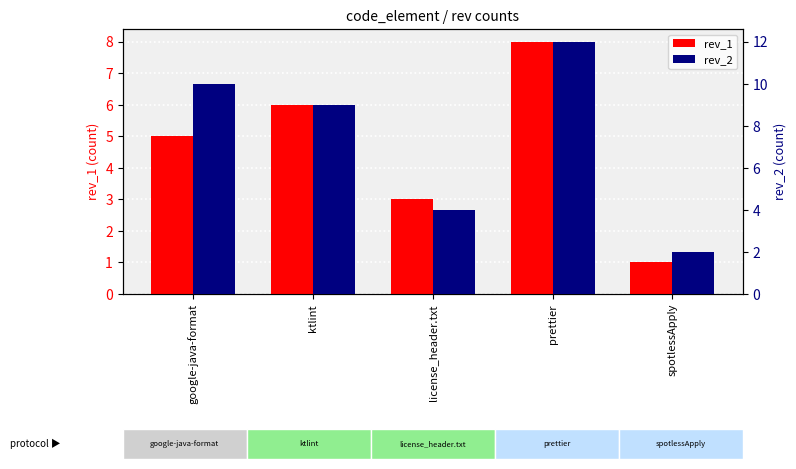

The rev_1 series shows 8 at prettier. True or false?

True